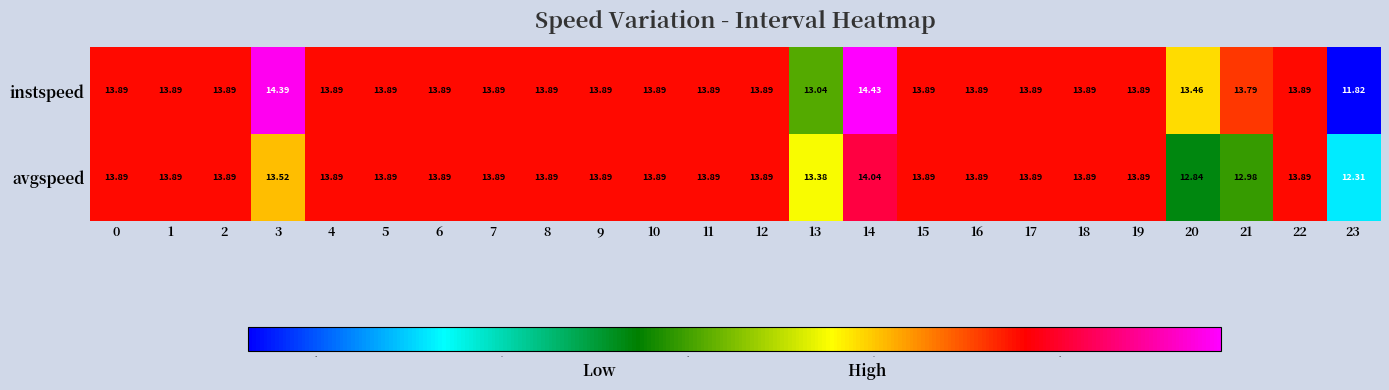

Is the value of instspeed at 18 greater than the value of avgspeed at 14?

No